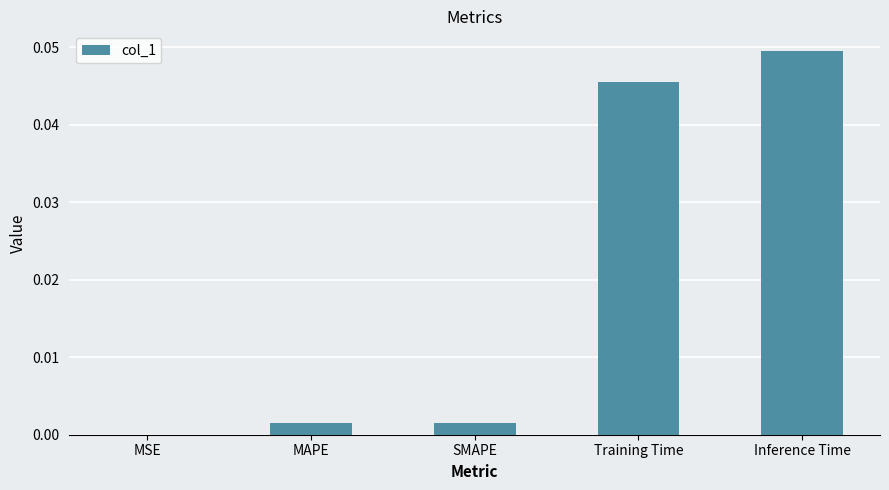

True or false: the data shows 0.0 at Inference Time.

True